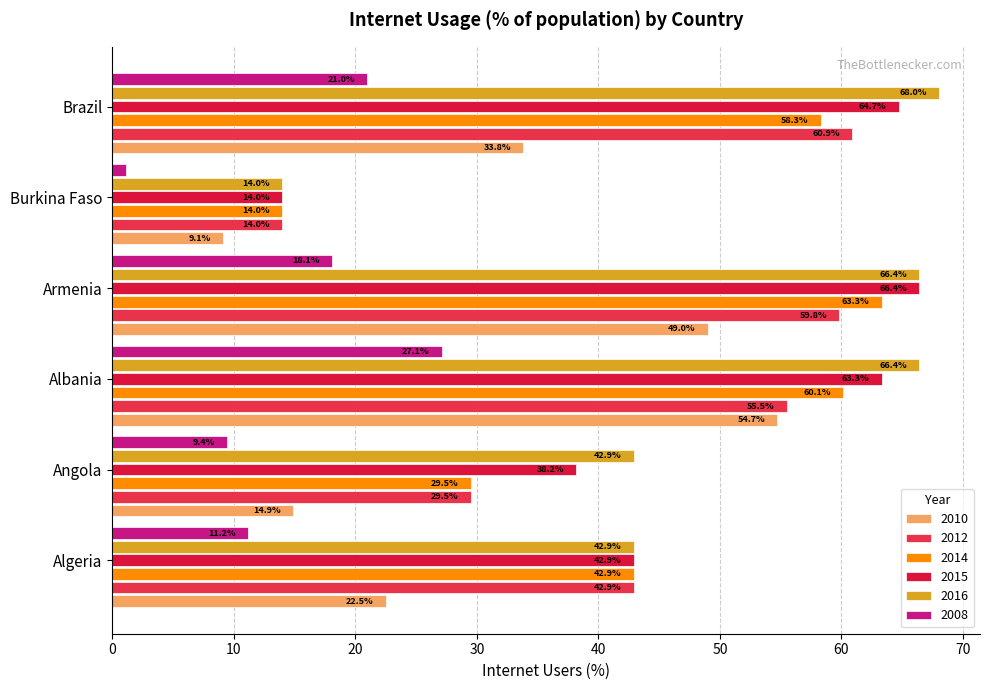

What is the sum of all 2008 values?

88.0